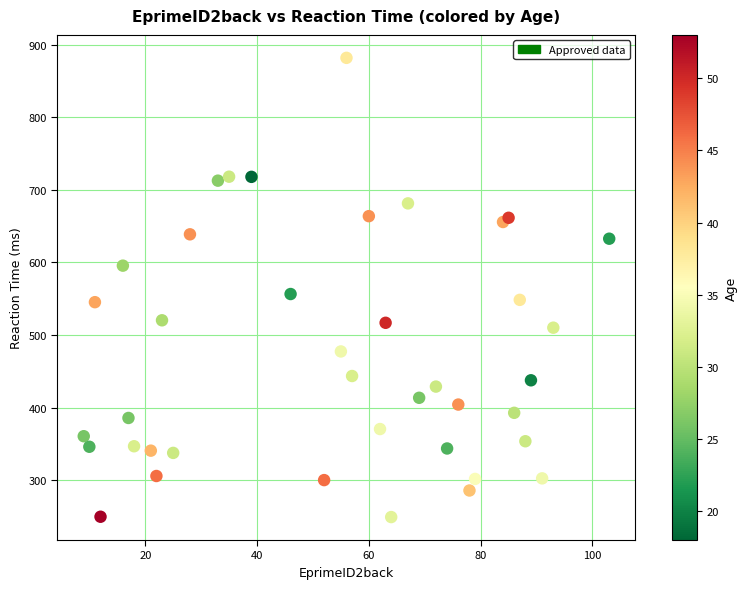

What Y value in the scatter plot is closest to 565?

556.4